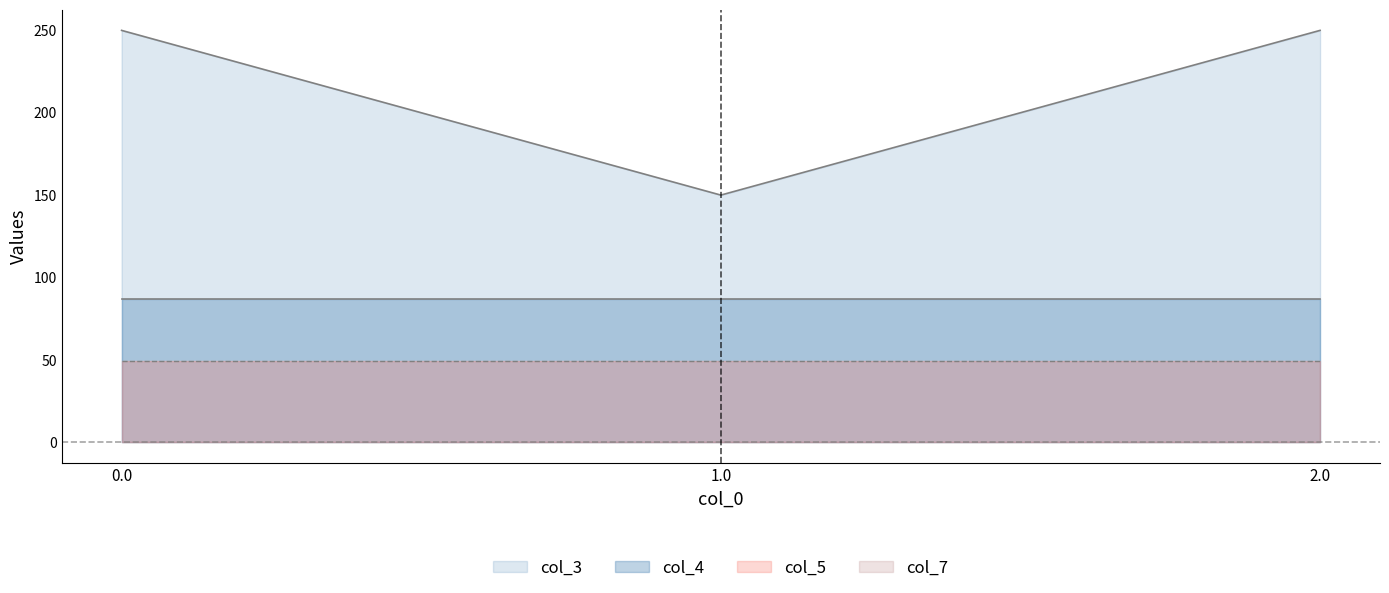

At 0.0, list the series in order from smallest to largest.

col_7, col_5, col_4, col_3